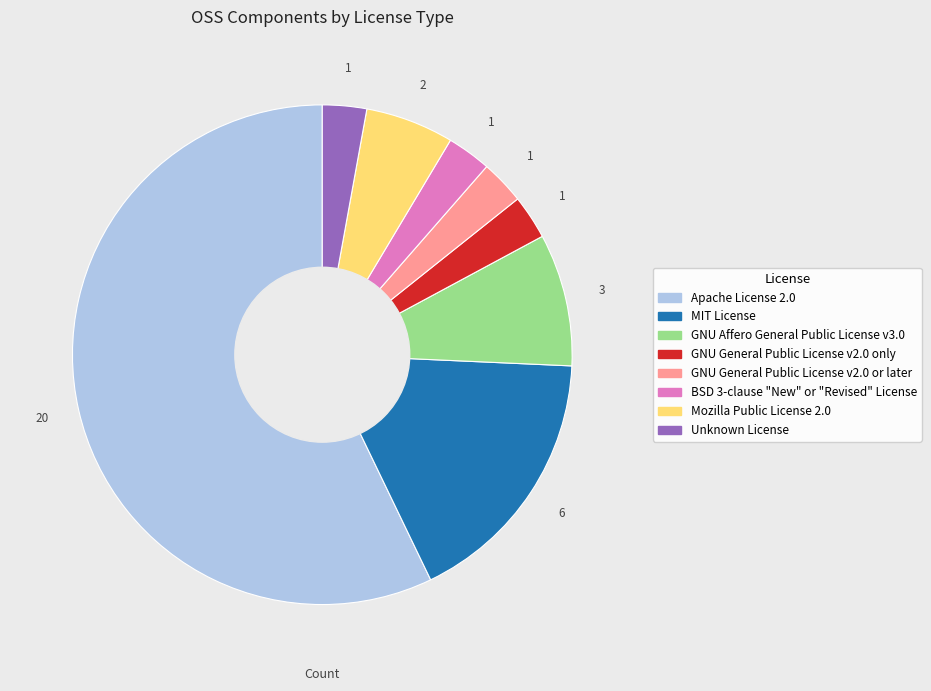

True or false: GNU General Public License v2.0 only accounts for 3% of the total.

True